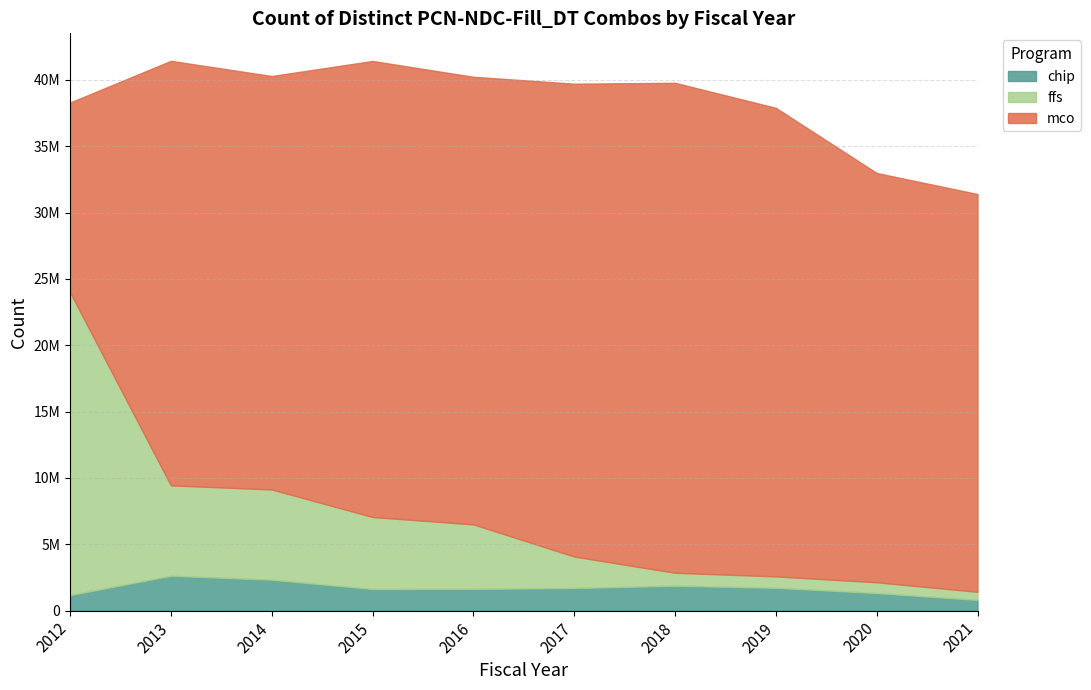

True or false: chip has a value of 804890 at 2019.

False